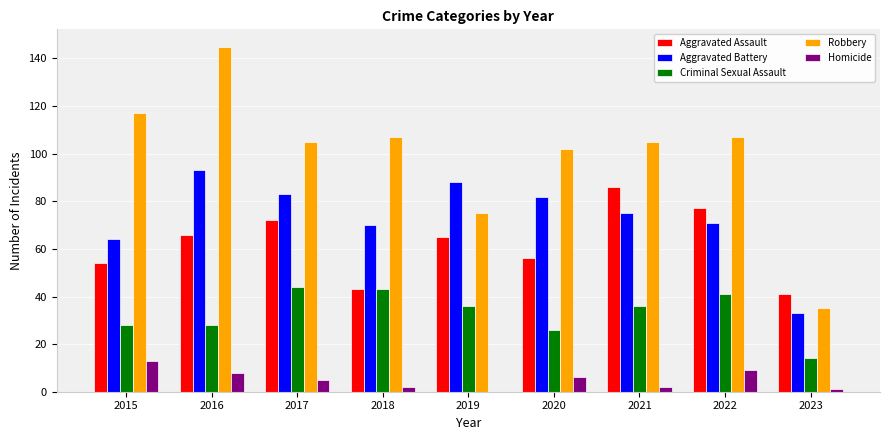

Reading left to right, extract all data points from this chart.

Aggravated Assault: 54	66	72	43	65	56	86	77	41
Aggravated Battery: 64	93	83	70	88	82	75	71	33
Criminal Sexual Assault: 28	28	44	43	36	26	36	41	14
Robbery: 117	145	105	107	75	102	105	107	35
Homicide: 13	8	5	2	0	6	2	9	1